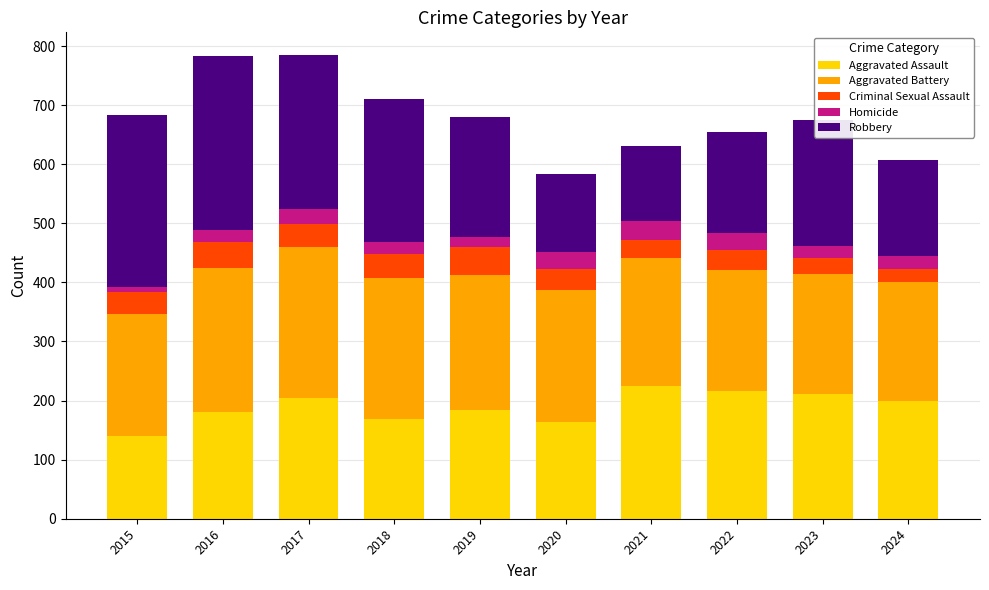

Is it true that Aggravated Assault equals 238 at 2016?

False